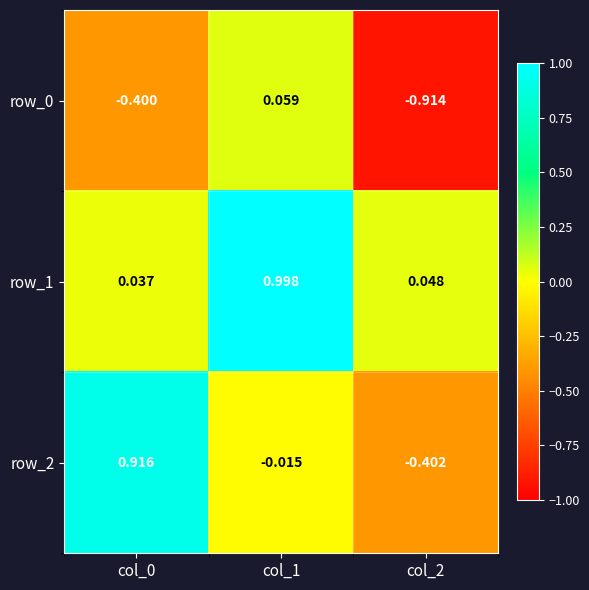

Rank the series at col_0 from highest to lowest value.

row_2, row_1, row_0